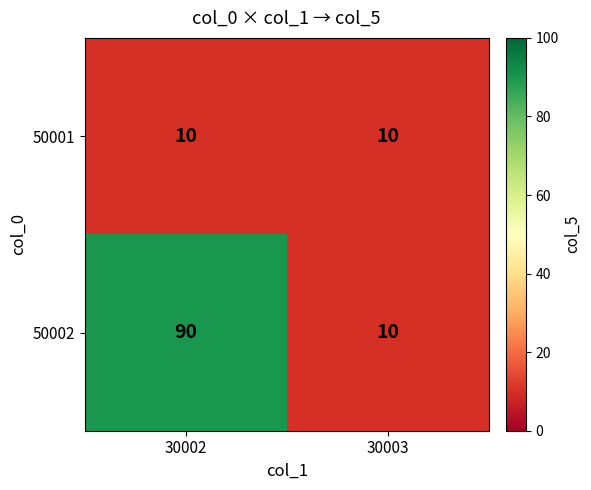

Reading right to left, extract all data points from this chart.

50001: 30003=10	30002=10
50002: 30003=10	30002=90